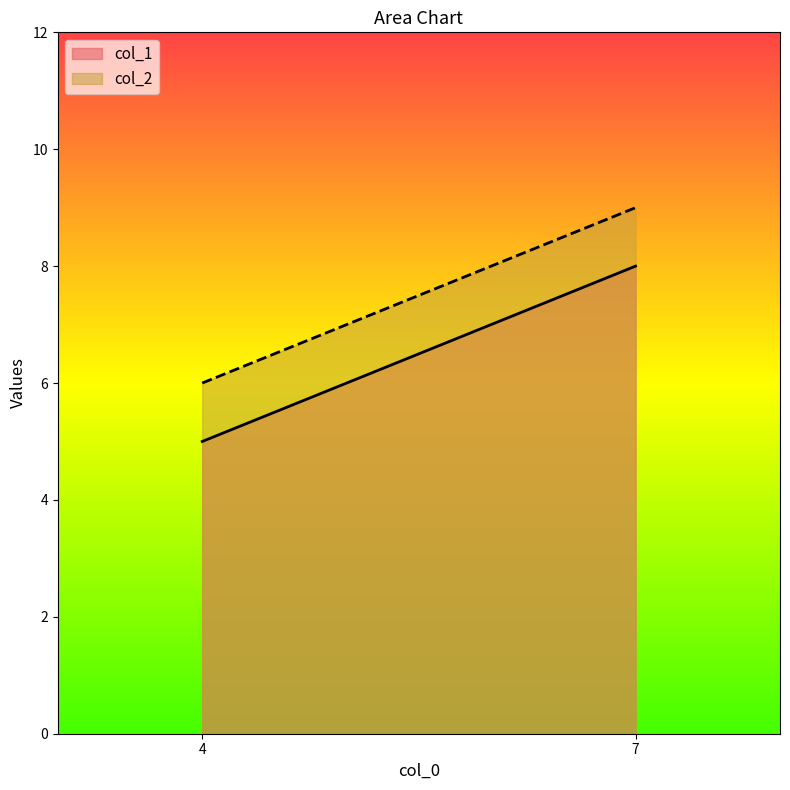

Which category has the highest value in the col_1 series?

7